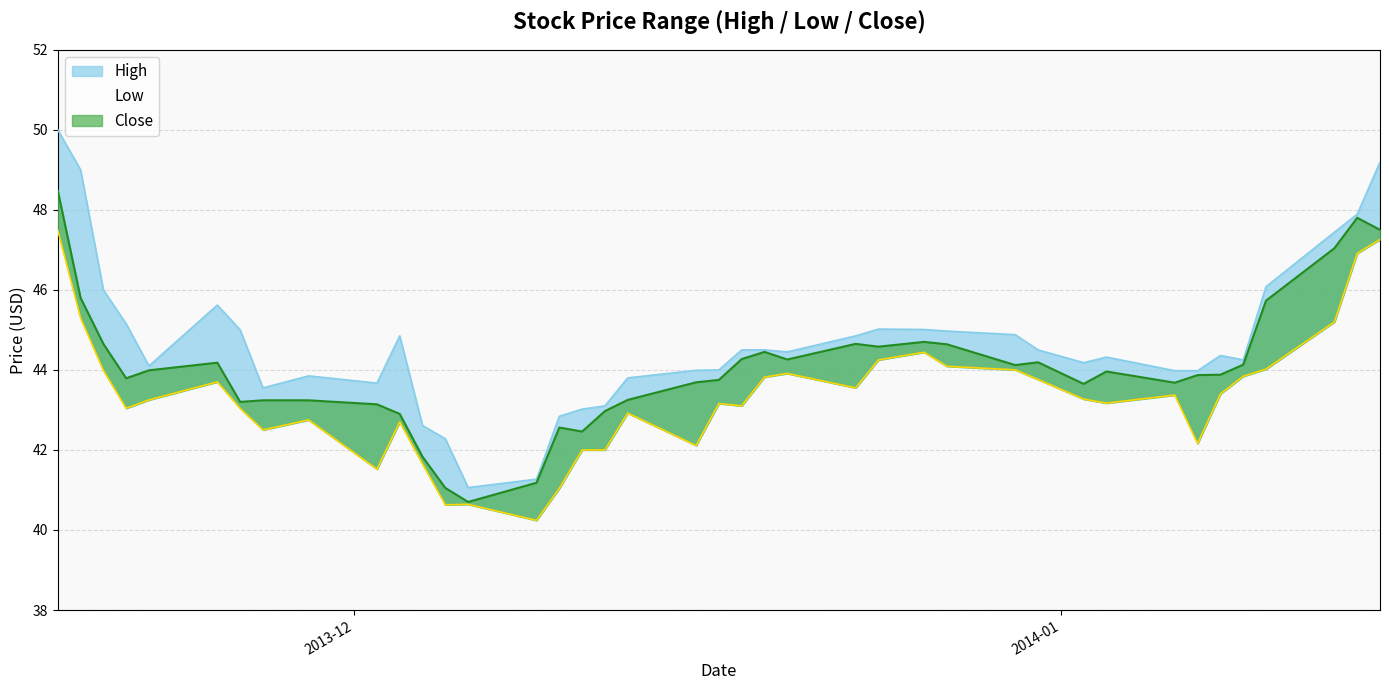

Reading left to right, what are all the values shown in this chart?

High: 50.0	49.0	46.0	45.2	44.1	45.6	45.0	43.5	43.8	43.7	44.8	42.6	42.3	41.1	41.3	42.8	43.0	43.1	43.8	44.0	44.0	44.5	44.5	44.5	44.8	45.0	45.0	45.0	44.9	44.5	44.2	44.3	44.0	44.0	44.4	44.2	46.1	47.4	47.9	49.2
Low: 47.5	45.3	44.0	43.0	43.2	43.7	43.0	42.5	42.8	41.5	42.7	41.7	40.6	40.6	40.2	41.0	42.0	42.0	42.9	42.1	43.2	43.1	43.8	43.9	43.5	44.2	44.4	44.1	44.0	43.8	43.3	43.2	43.4	42.2	43.4	43.8	44.0	45.2	46.9	47.3
Close: 48.5	45.8	44.7	43.8	44.0	44.2	43.2	43.2	43.2	43.1	42.9	41.8	41.0	40.7	41.2	42.6	42.5	43.0	43.2	43.7	43.8	44.3	44.5	44.3	44.7	44.6	44.7	44.6	44.1	44.2	43.7	44.0	43.7	43.9	43.9	44.1	45.7	47.0	47.8	47.5